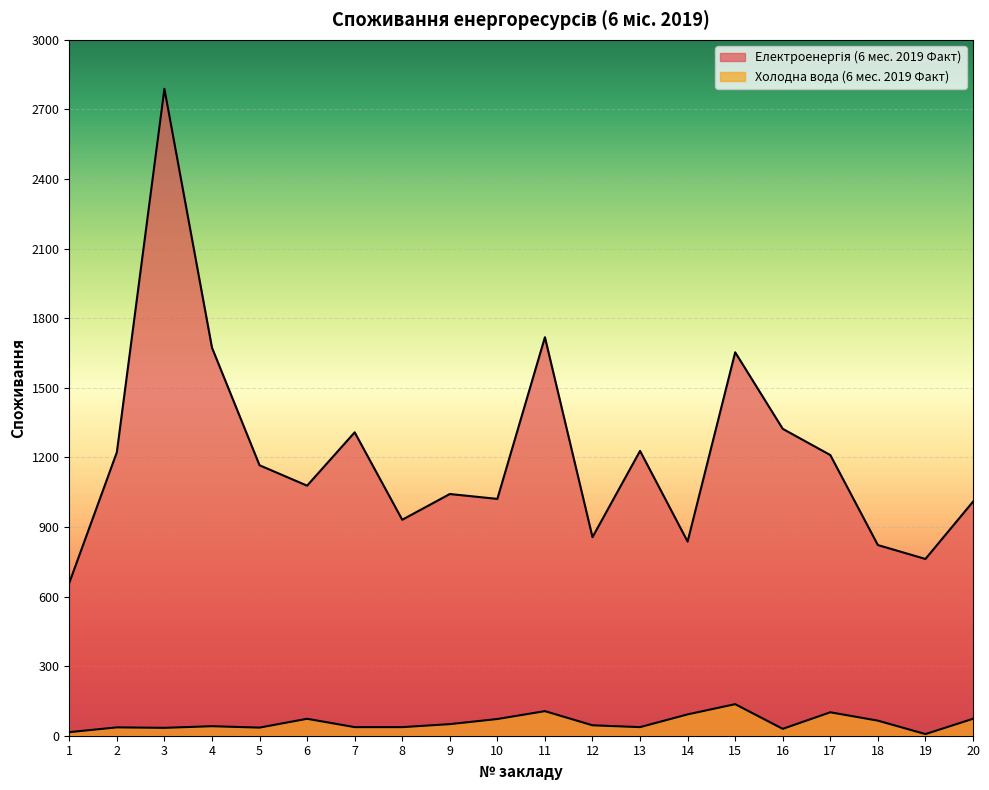

At how many categories does at least one series exceed 1323?

4